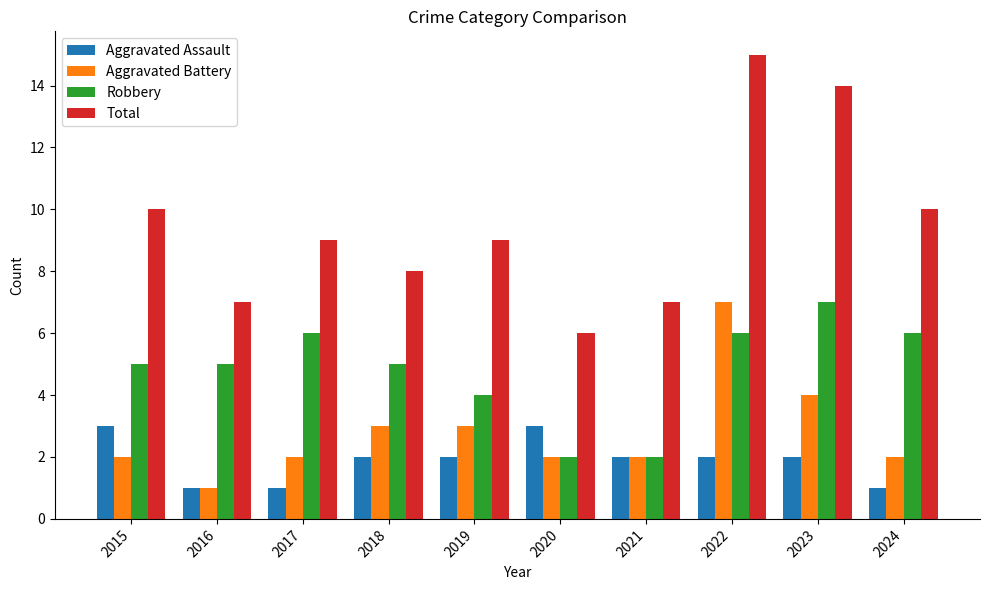

Reading left to right, extract all data points from this chart.

Aggravated Assault: 3	1	1	2	2	3	2	2	2	1
Aggravated Battery: 2	1	2	3	3	2	2	7	4	2
Robbery: 5	5	6	5	4	2	2	6	7	6
Total: 10	7	9	8	9	6	7	15	14	10